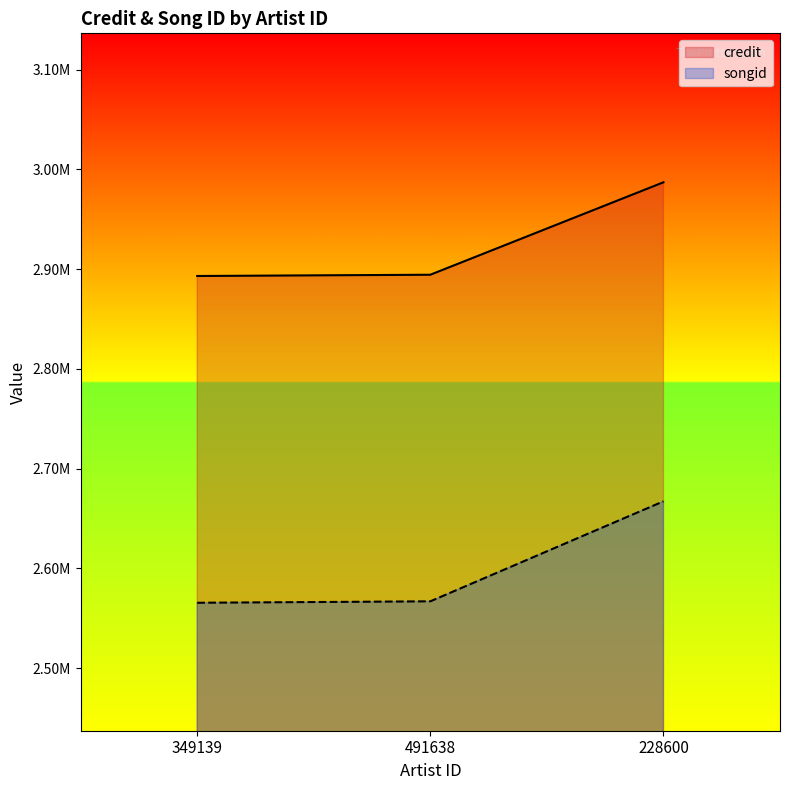

Reading left to right, what are all the values shown in this chart?

credit: 349139=2893230	491638=2894490	228600=2987151
songid: 349139=2565630	491638=2567075	228600=2667317